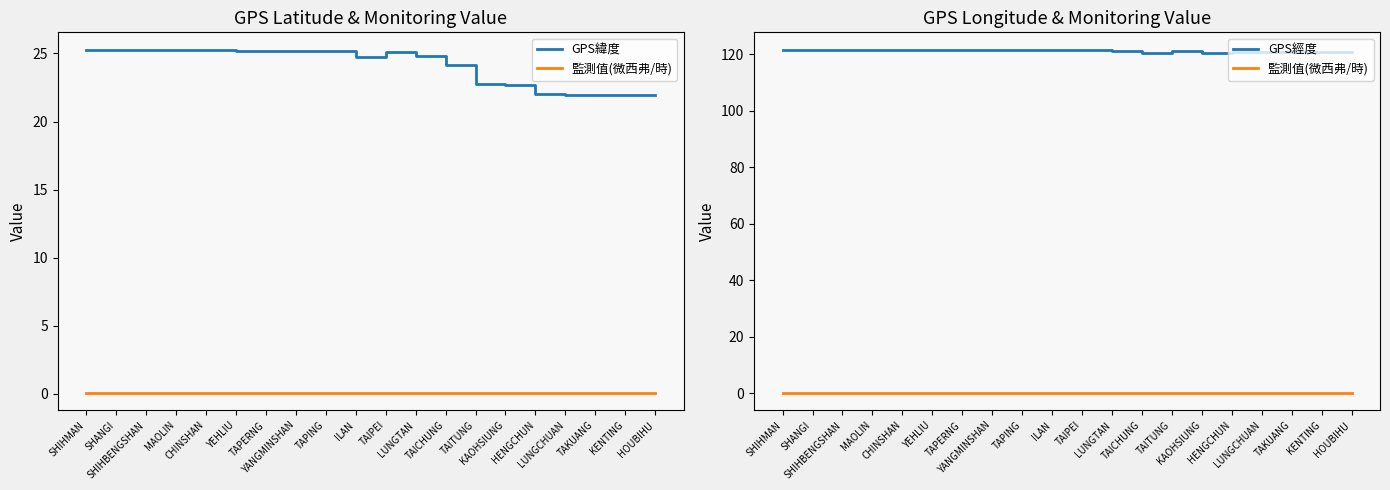

At which label does GPS緯度 first exceed 25?

SHIHMAN